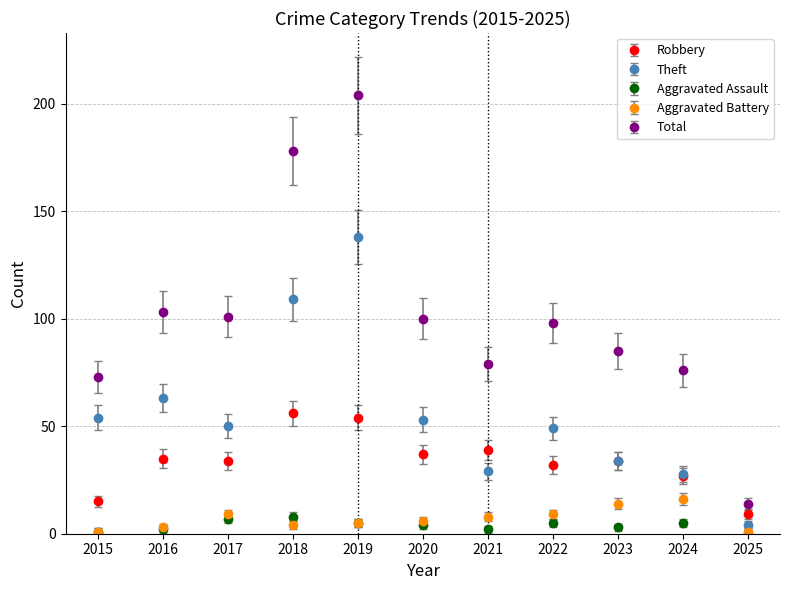

How many interior local valleys does the Theft series have?

2